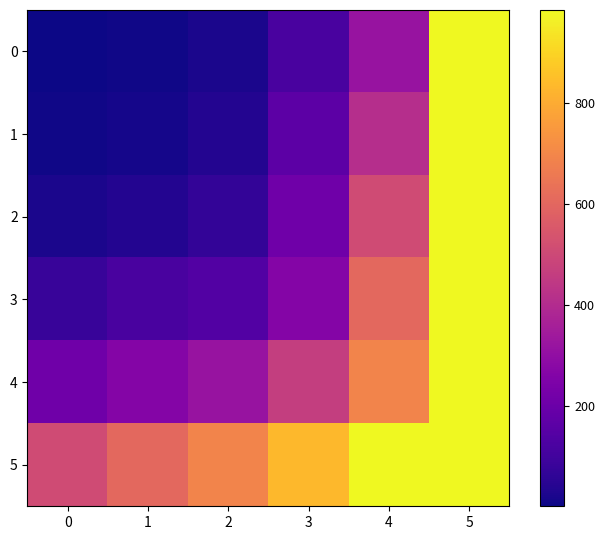

At which category is the sum across all series the highest?

5